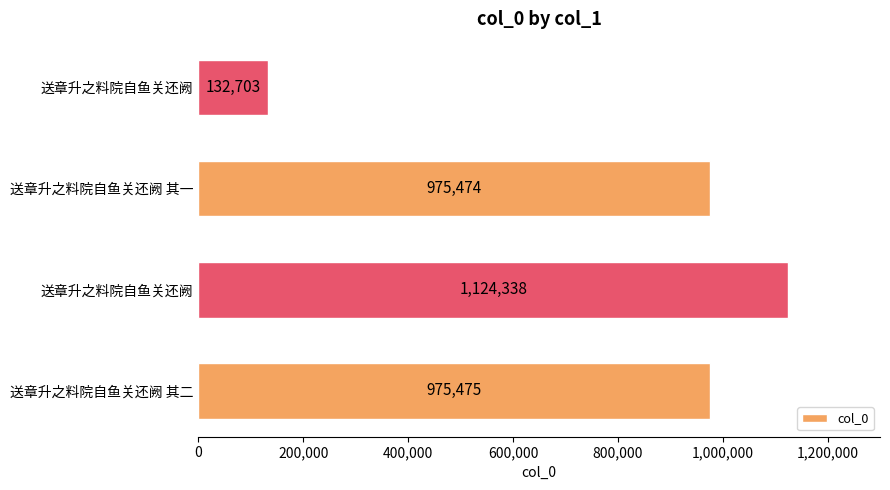

How many values are below 975475?

2